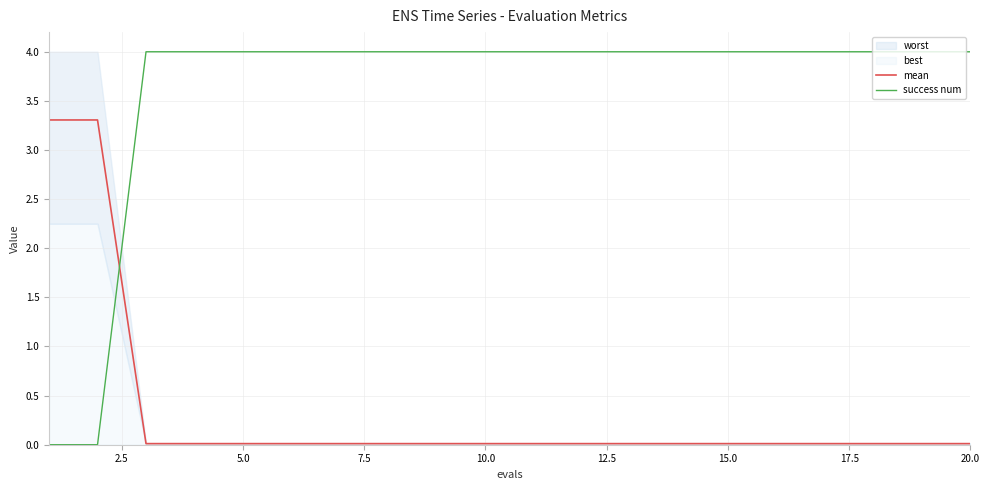

What is the maximum value for mean?

3.3